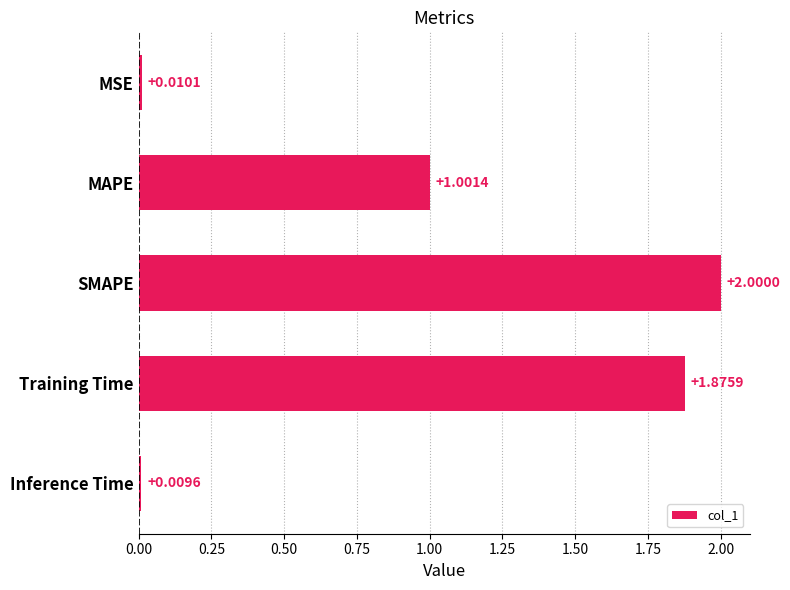

Where is the data nearest to the value 1?

MAPE